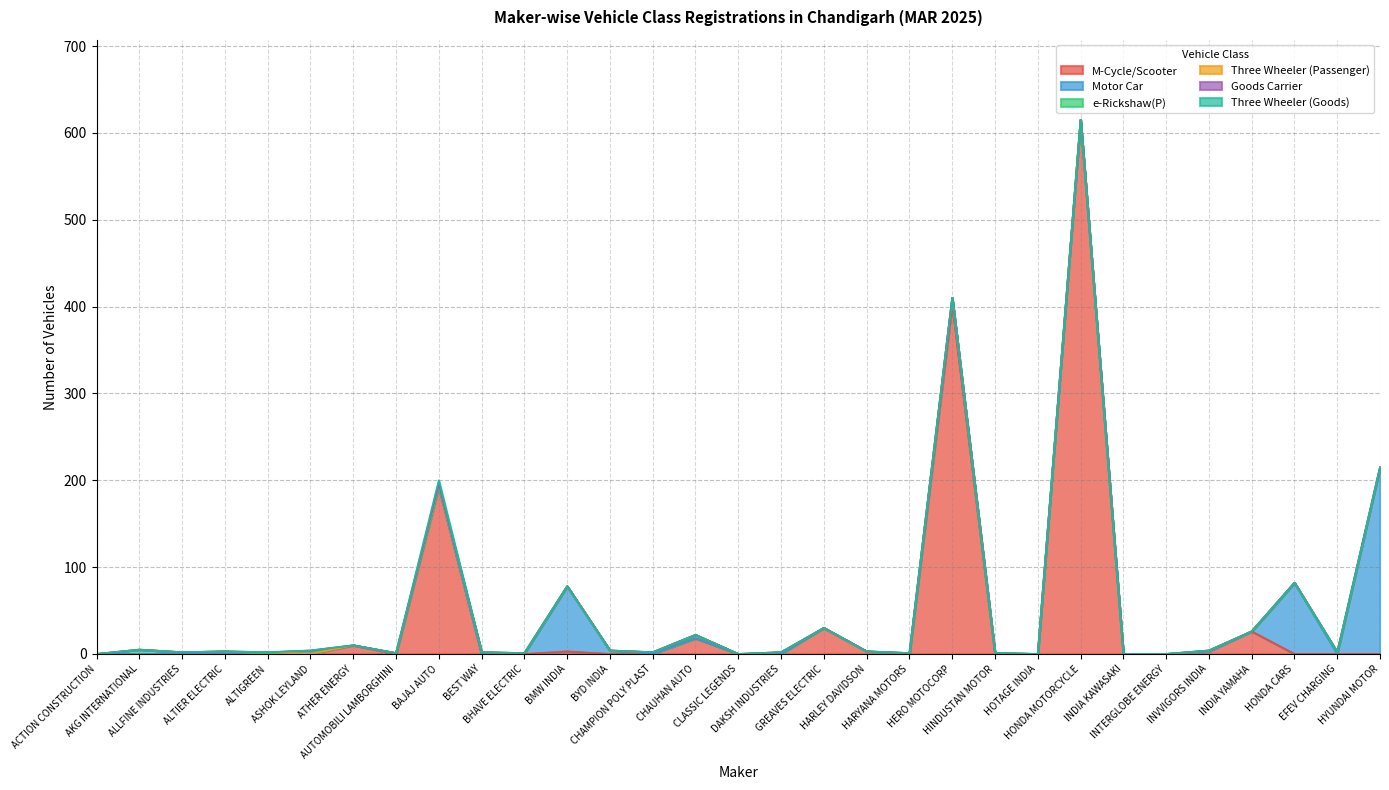

What is the maximum value shown in the chart?

615